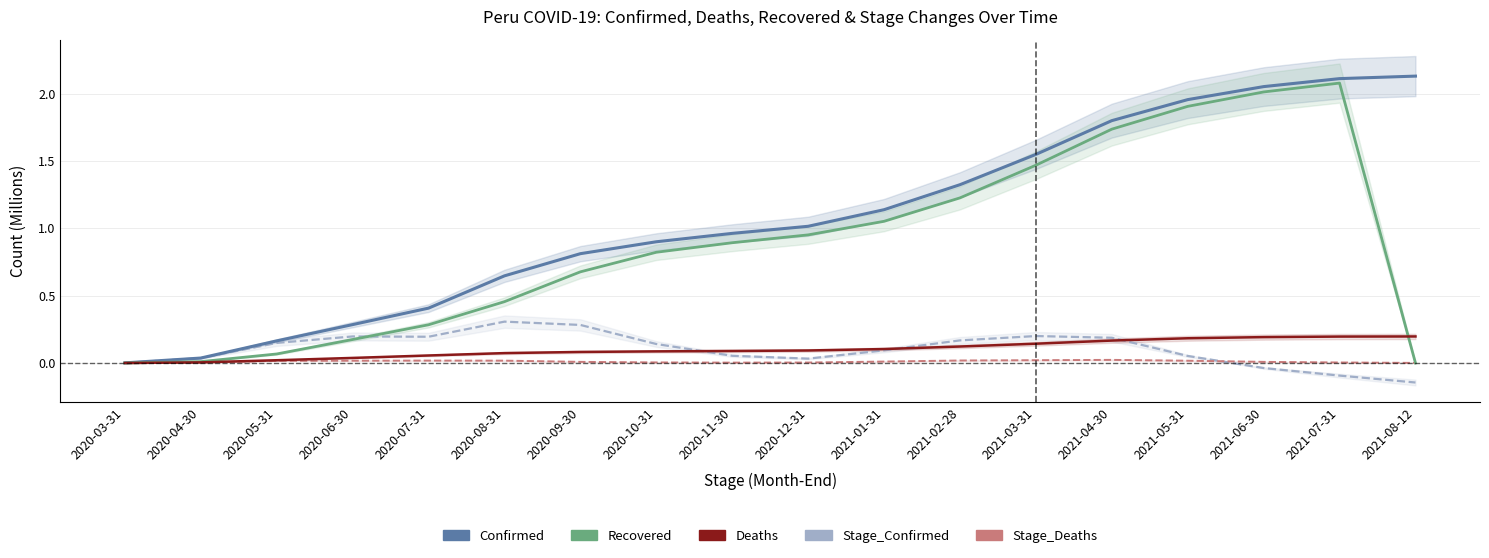

True or false: Deaths has a value of 0.1 at 2020-07-31.

True